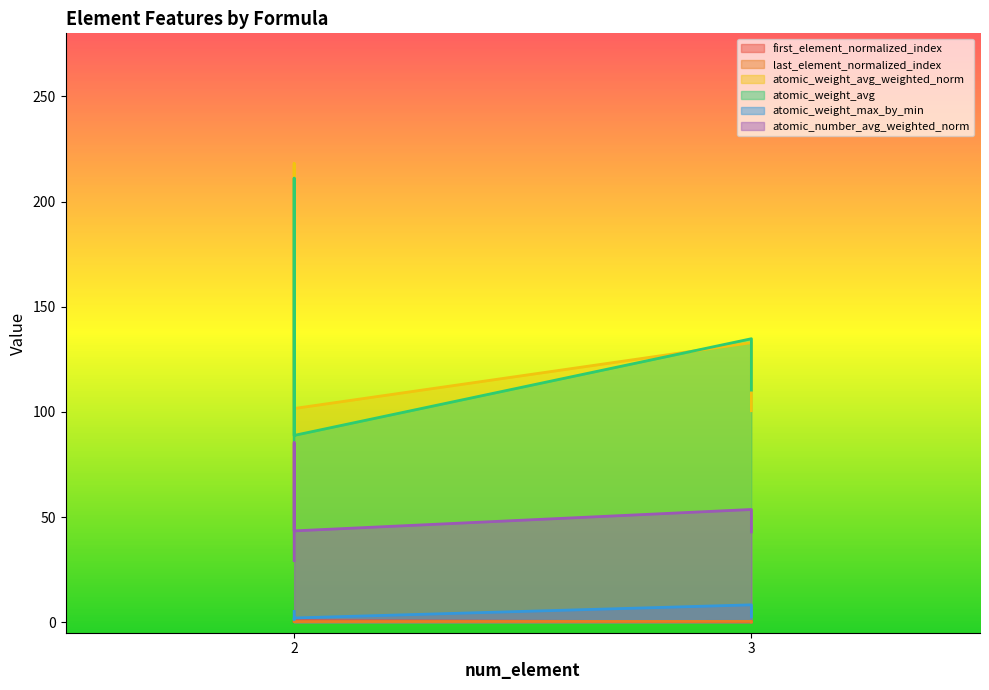

Rank the series by their maximum value, from highest to lowest.

atomic_weight_avg_weighted_norm, atomic_weight_avg, atomic_number_avg_weighted_norm, atomic_weight_max_by_min, first_element_normalized_index, last_element_normalized_index